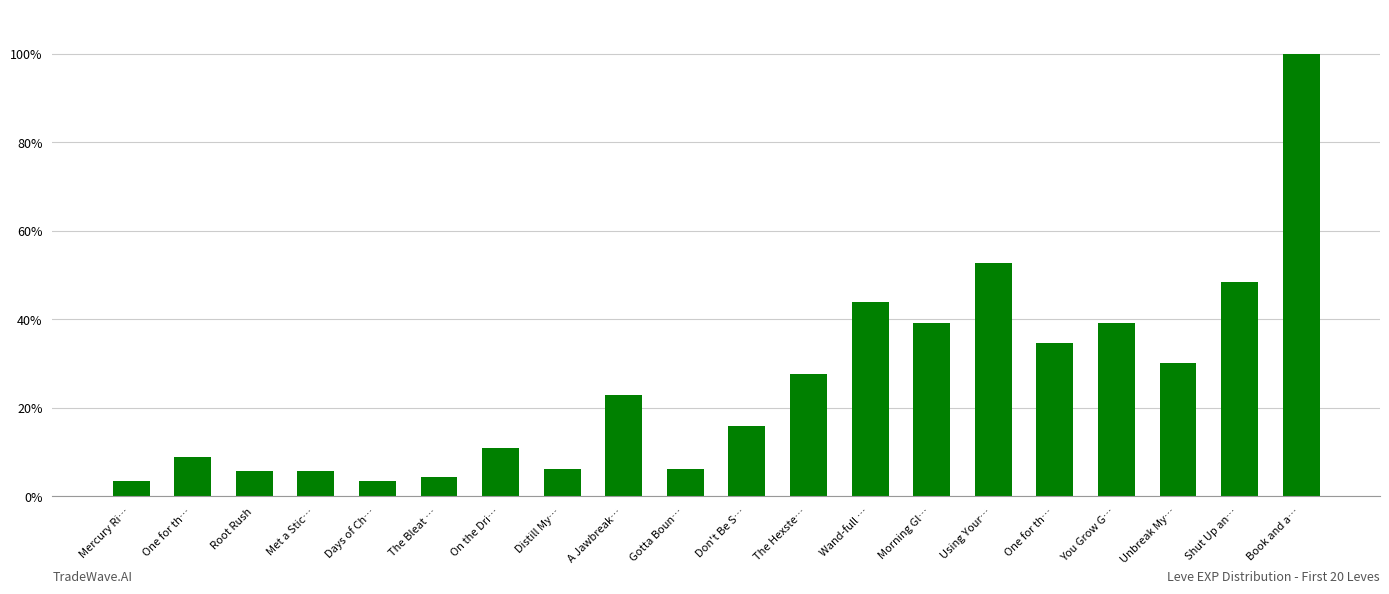

The chart shows a value of 0.4 at You Grow G…. True or false?

True